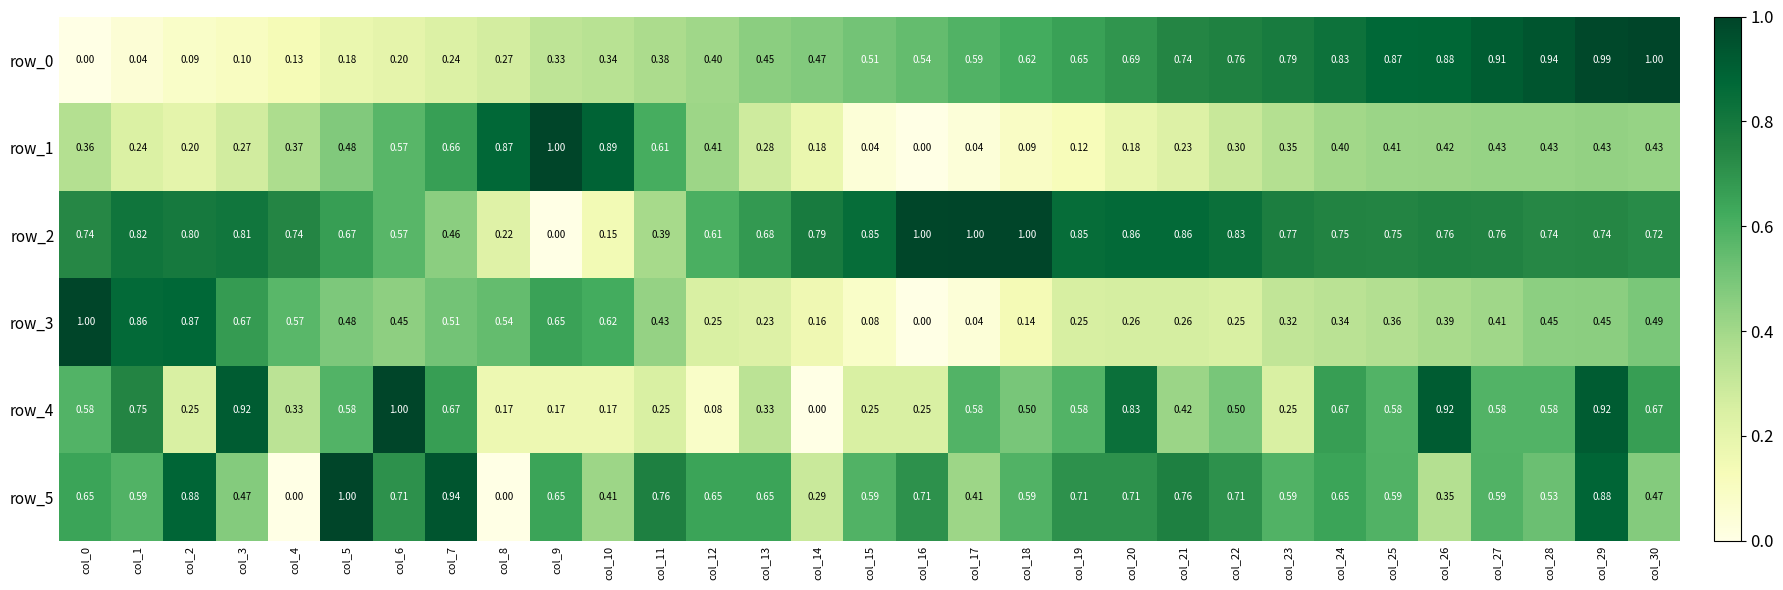

Is the value of row_5 at col_21 greater than the value of row_0 at col_29?

No